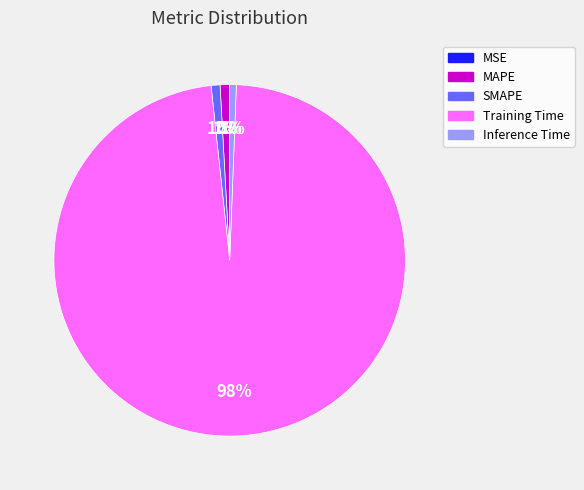

Is the sum of MAPE and Inference Time greater than half?

No